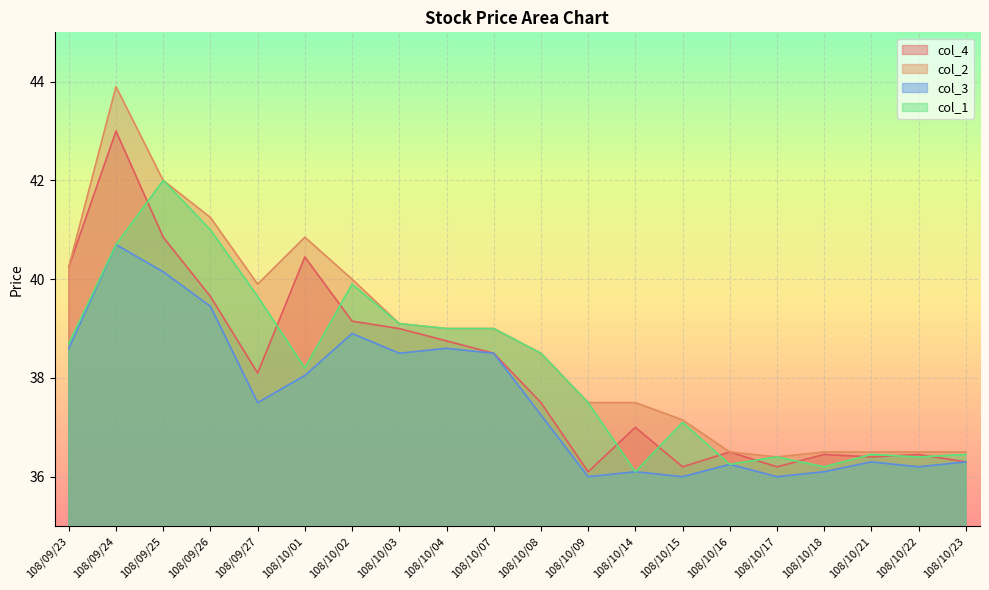

At which category is the sum across all series the highest?

108/09/24